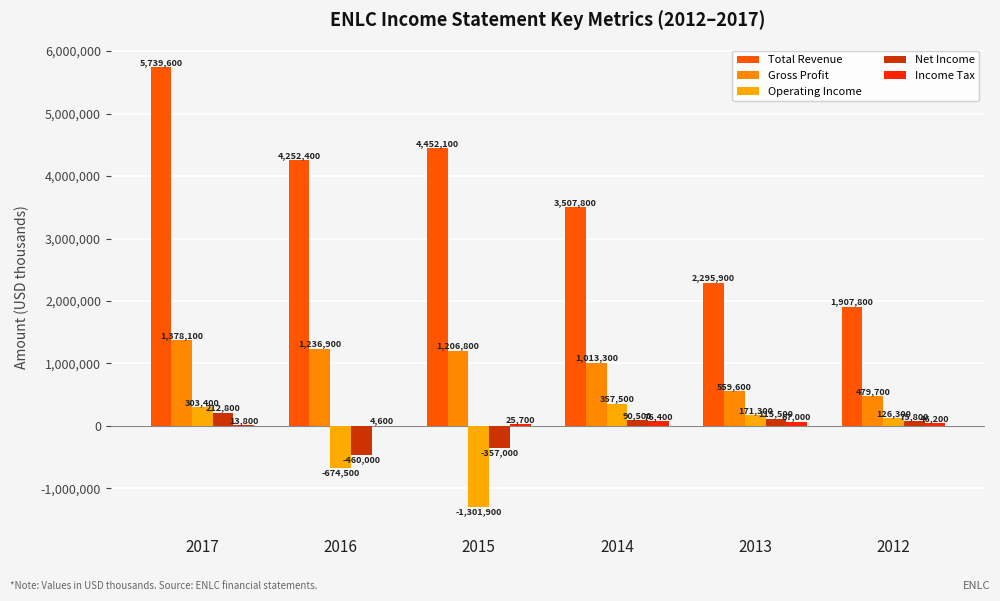

Reading left to right, list all the values displayed in this chart.

Total Revenue: 2017=5739600	2016=4252400	2015=4452100	2014=3507800	2013=2295900	2012=1907800
Gross Profit: 2017=1378100	2016=1236900	2015=1206800	2014=1013300	2013=559600	2012=479700
Operating Income: 2017=303400	2016=-674500	2015=-1301900	2014=357500	2013=171300	2012=126300
Net Income: 2017=212800	2016=-460000	2015=-357000	2014=90500	2013=115500	2012=75800
Income Tax: 2017=13800	2016=4600	2015=25700	2014=76400	2013=67000	2012=46200